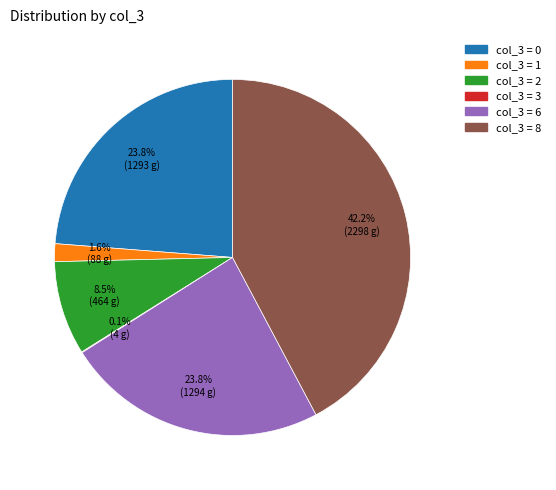

Is there a majority slice in this chart?

No